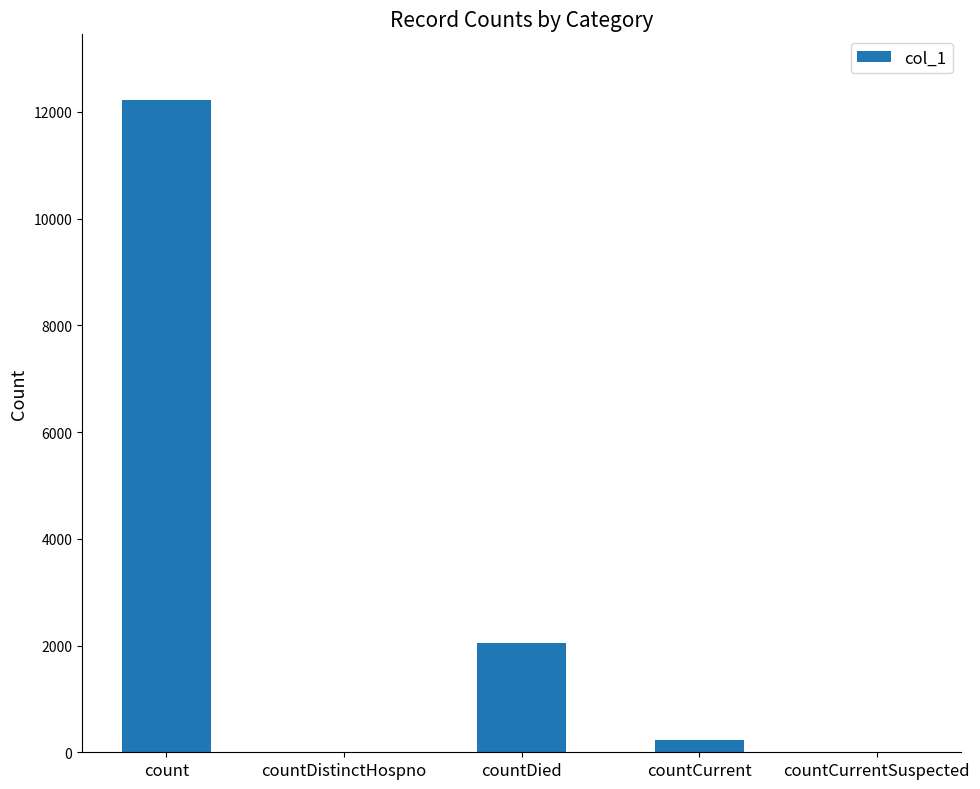

The value at countDied is 2054. True or false?

True